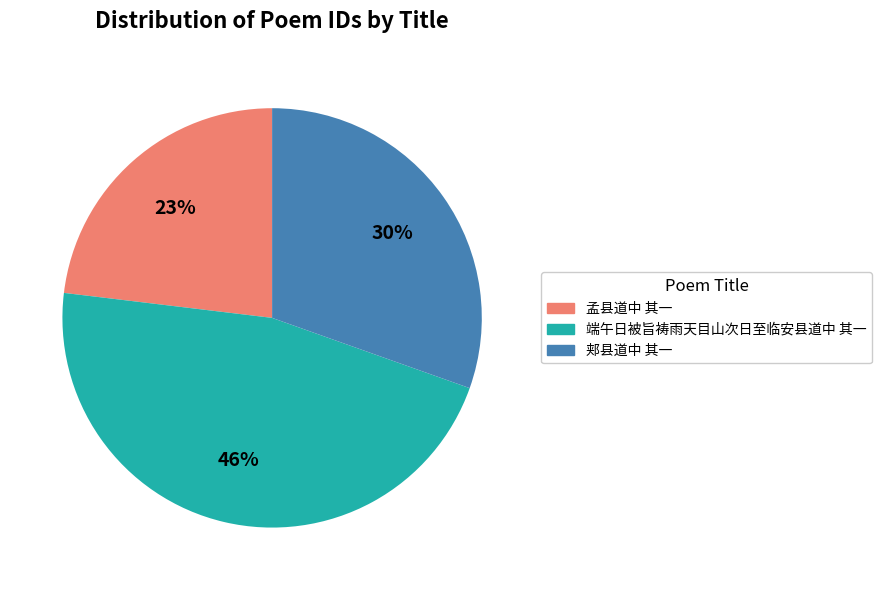

Is it true that 郏县道中 其一 is 40% of the pie?

False